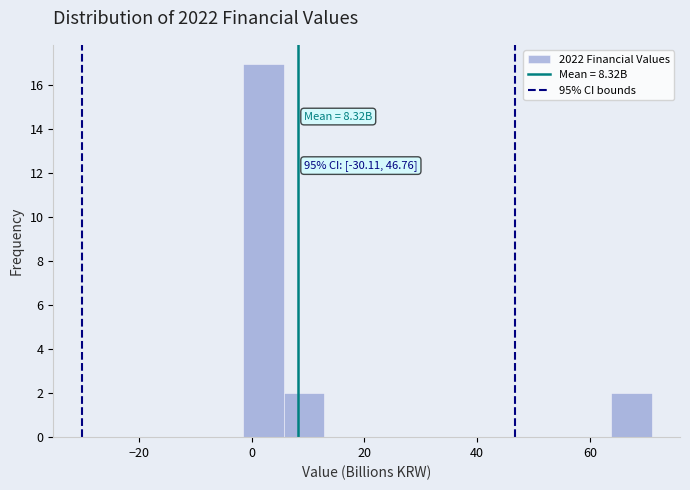

Around what value on the x-axis is the tallest bar? Give the approximate position of its centre, as read against the axis.

2